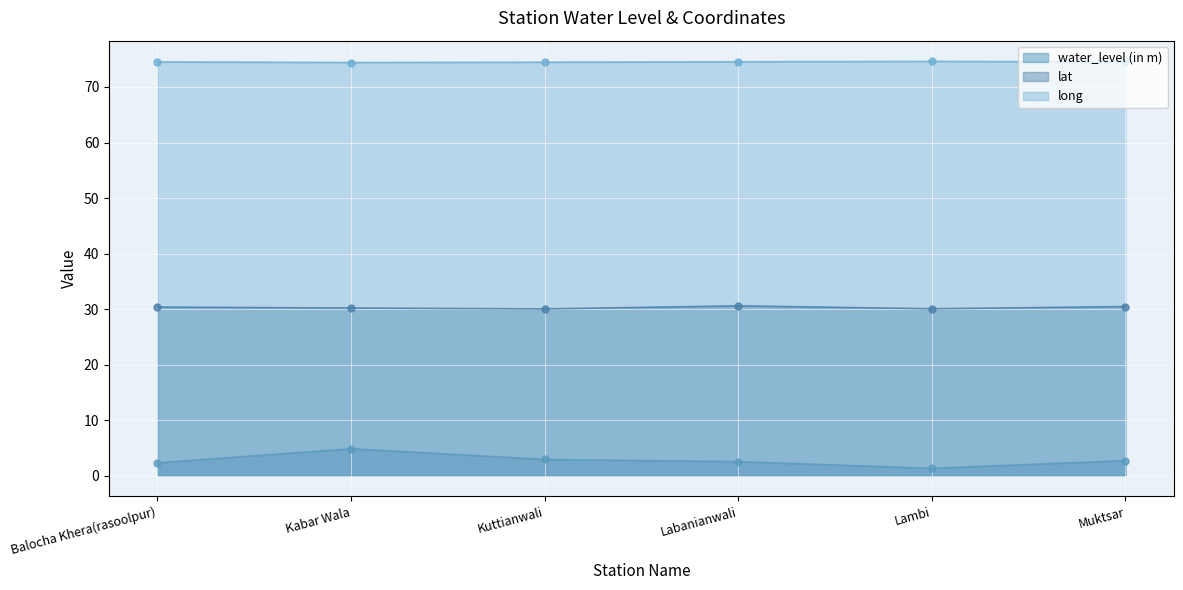

What is the label of the 3rd point from the left?

Kuttianwali